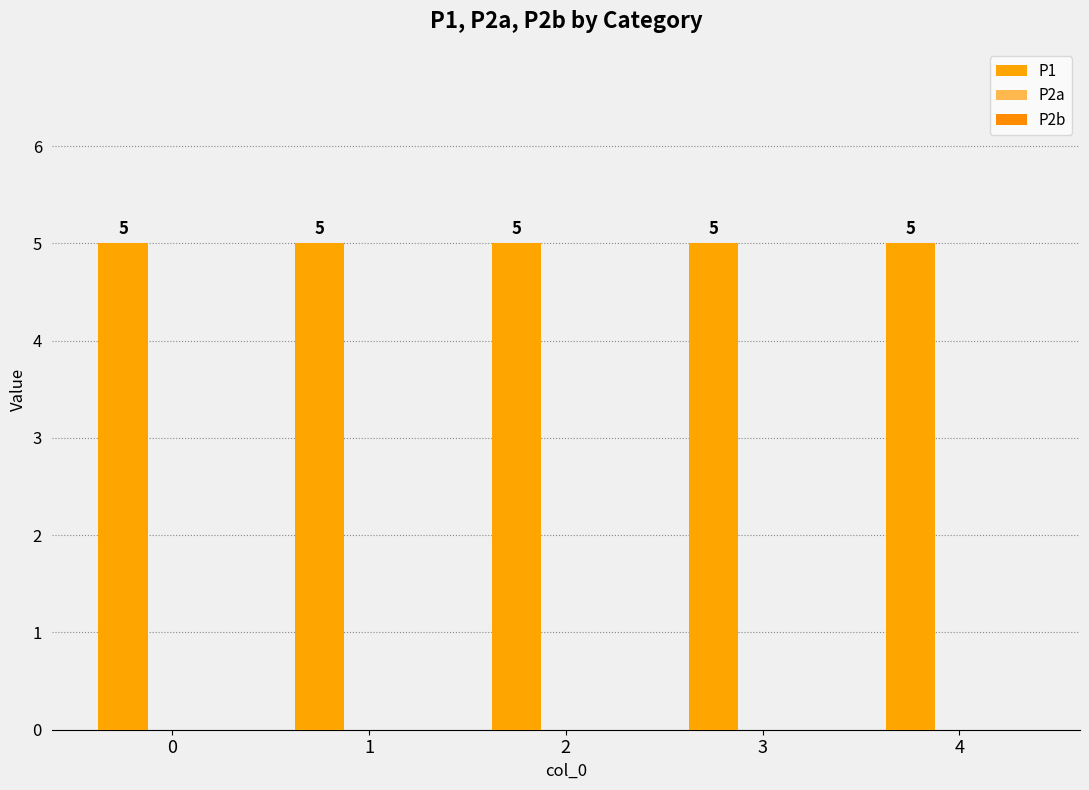

Reading right to left, list all the values displayed in this chart.

P1: 4=5	3=5	2=5	1=5	0=5
P2a: 4=0	3=0	2=0	1=0	0=0
P2b: 4=0	3=0	2=0	1=0	0=0